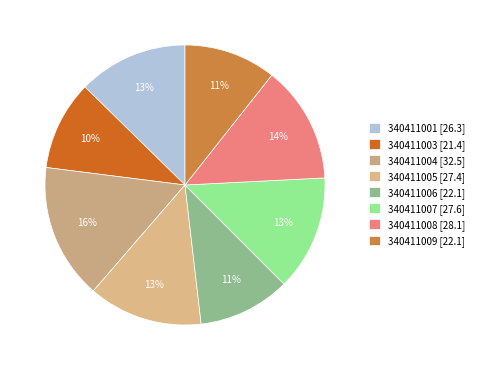

How many slices are in this pie chart?

8